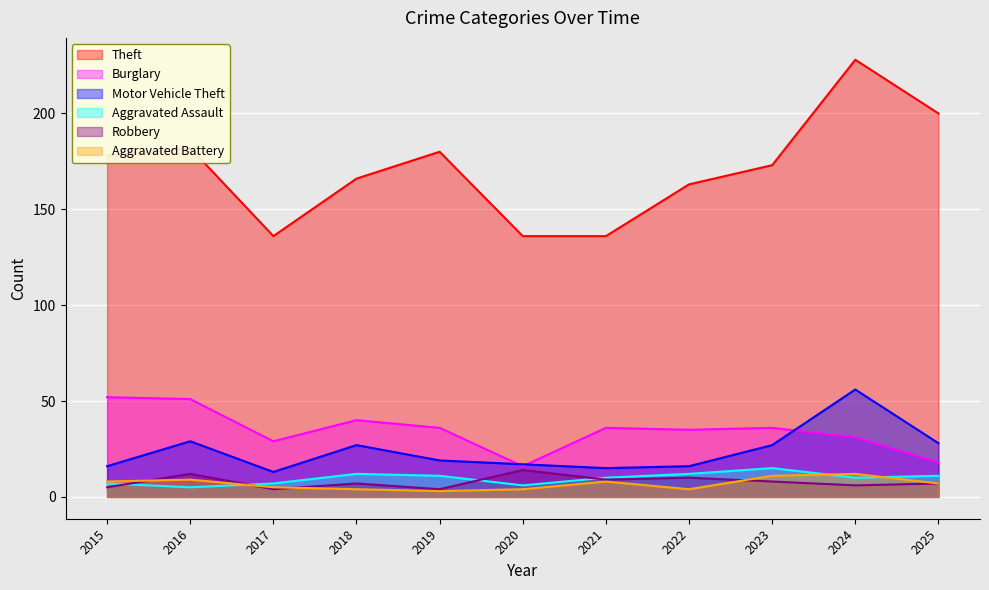

Reading right to left, list all the values displayed in this chart.

Theft: 200	228	173	163	136	136	180	166	136	182	178
Burglary: 18	31	36	35	36	16	36	40	29	51	52
Motor Vehicle Theft: 28	56	27	16	15	17	19	27	13	29	16
Aggravated Assault: 11	10	15	12	10	6	11	12	7	5	7
Robbery: 7	6	8	10	9	14	4	7	4	12	5
Aggravated Battery: 7	12	11	4	8	4	3	4	5	9	8